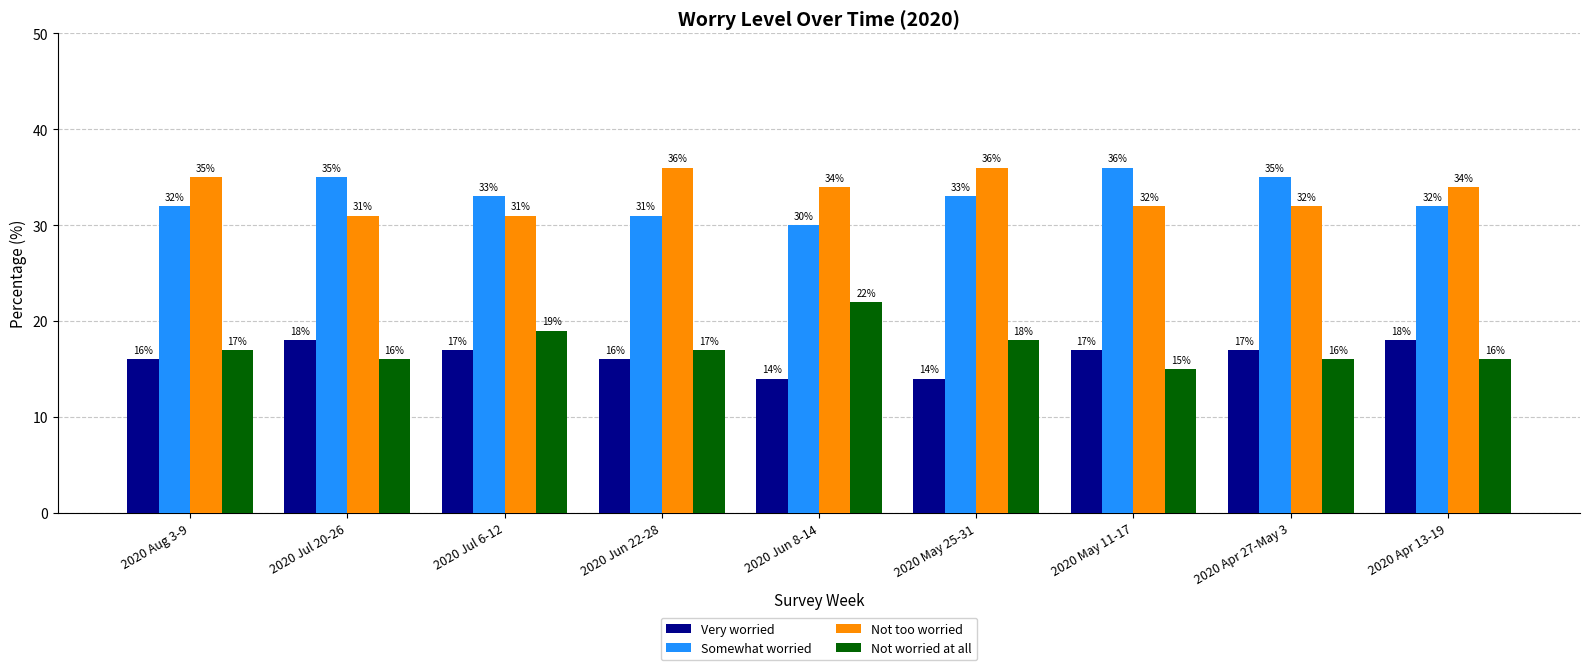

What are all the series names shown in the legend?

Very worried, Somewhat worried, Not too worried, Not worried at all